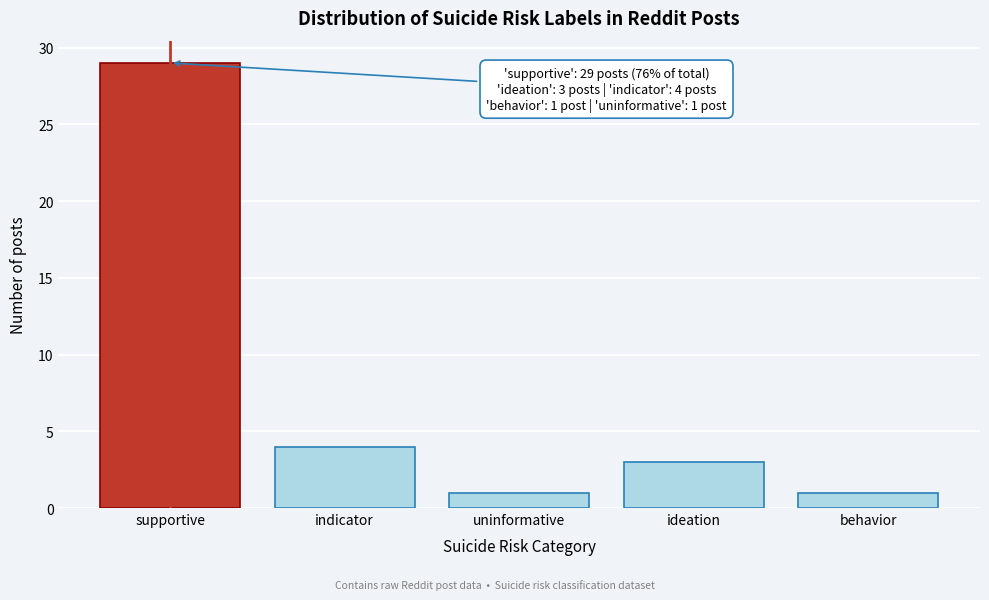

Reading left to right, extract all data points from this chart.

29	4	1	3	1